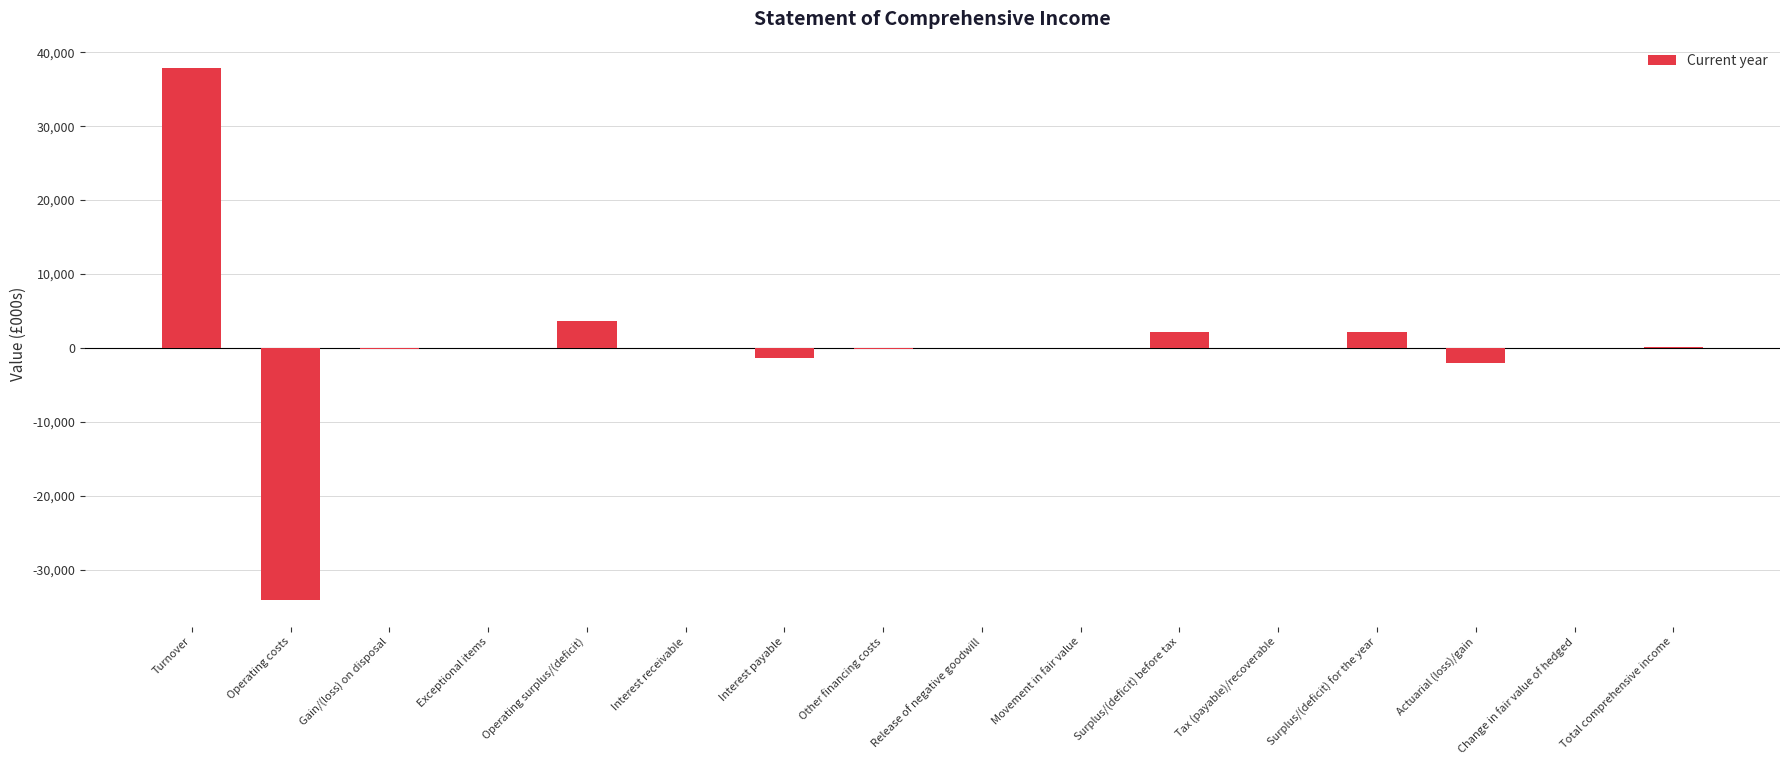

How many distinct data groups are displayed?

1